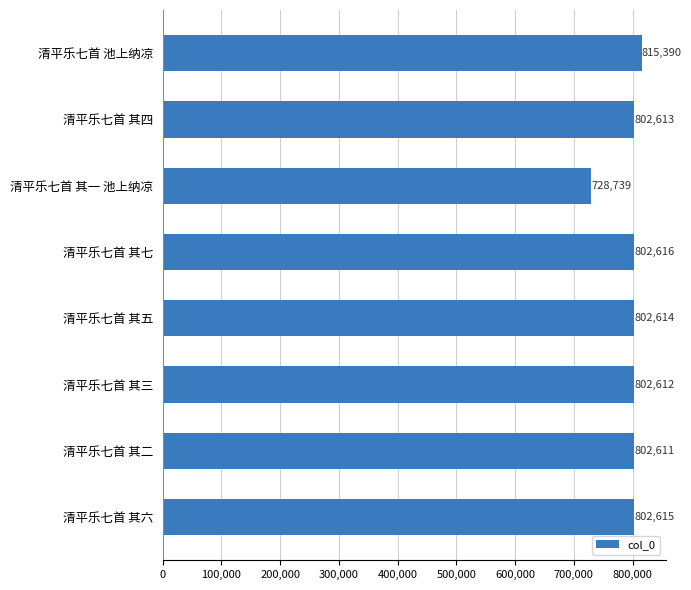

Between 清平乐七首 其二 and 清平乐七首 其一 池上纳凉, which is larger?

清平乐七首 其二